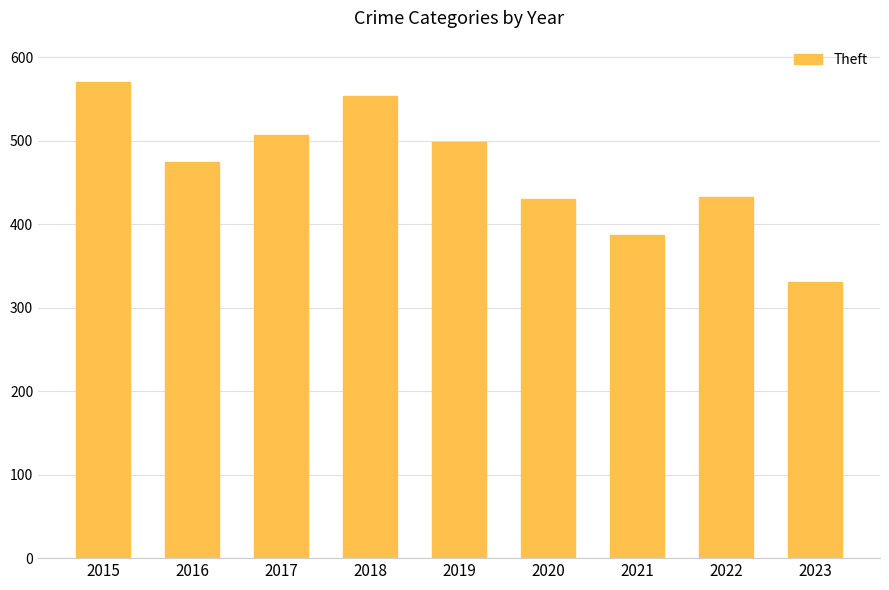

The value at 2018 is 554. True or false?

True